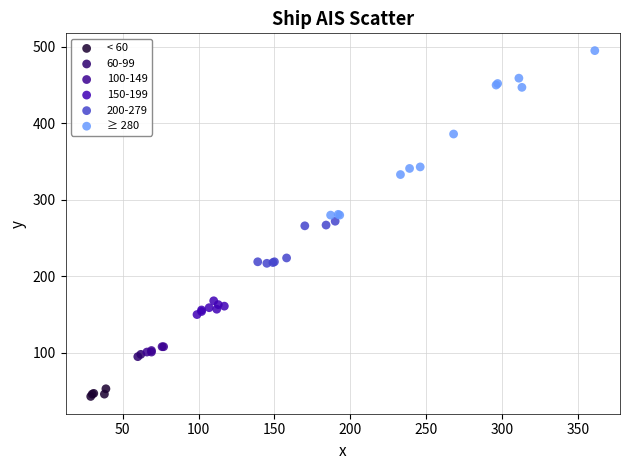

What are all the series names shown in the legend?

< 60, 60-99, 100-149, 150-199, 200-279, ≥ 280